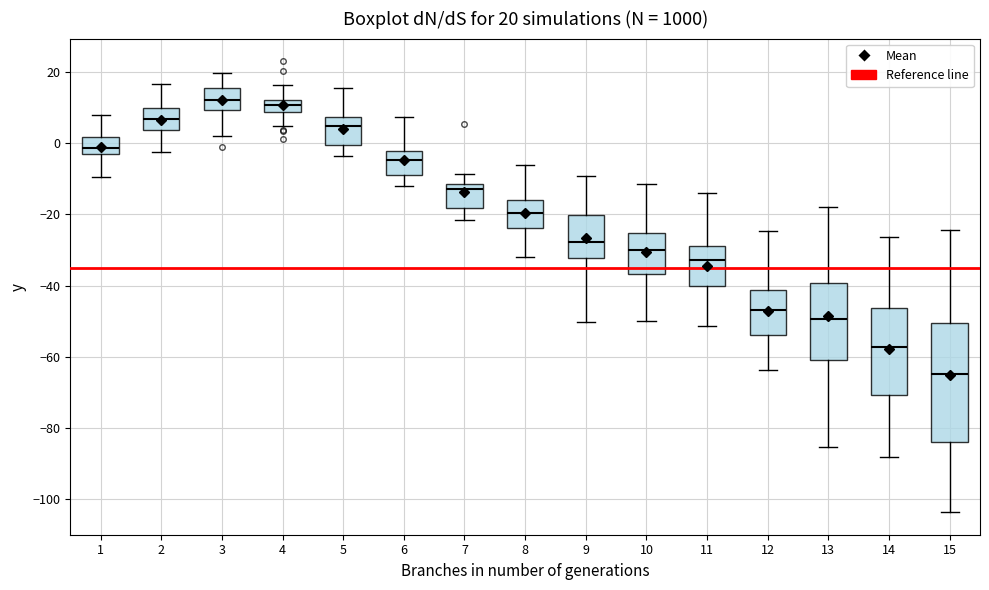

Which box is the tallest, from its lower edge to its upper edge?

15